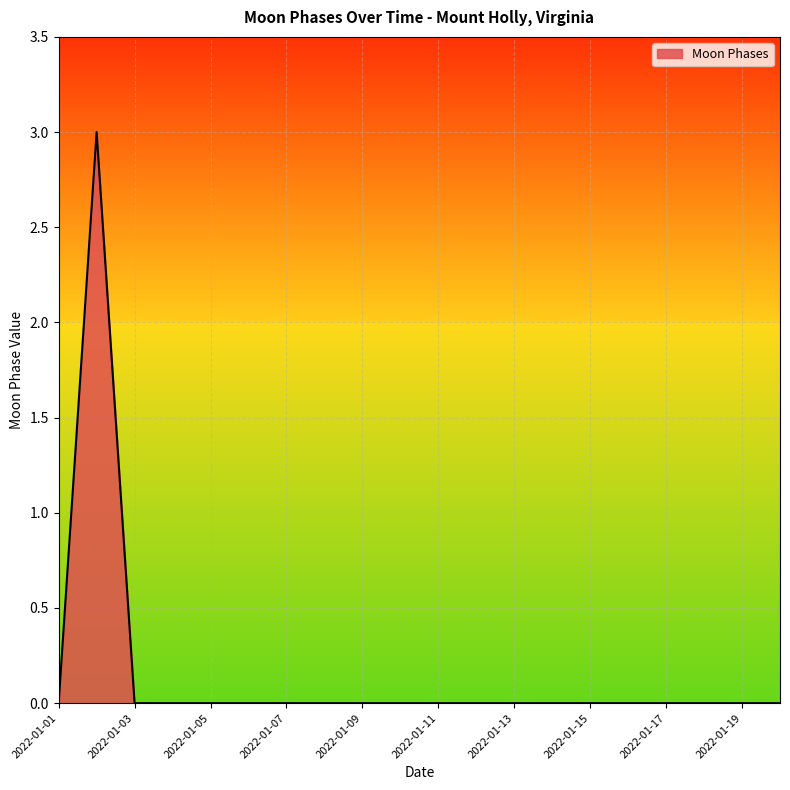

What is the maximum value shown in the chart?

3